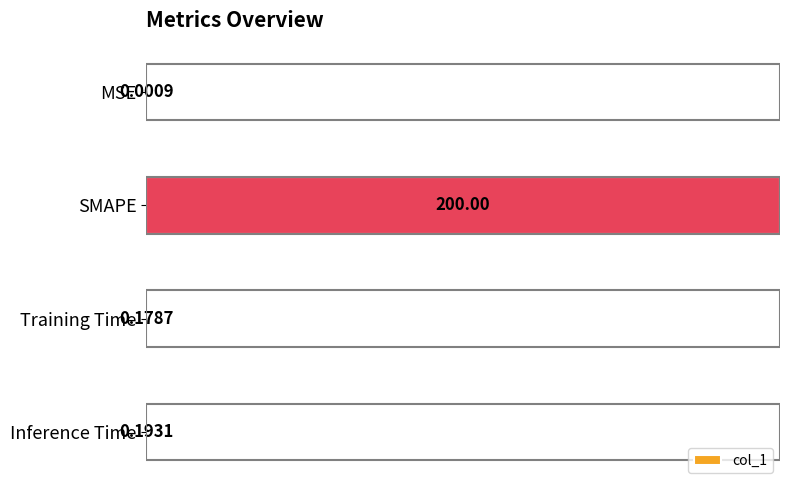

Are the bars horizontal?

Yes